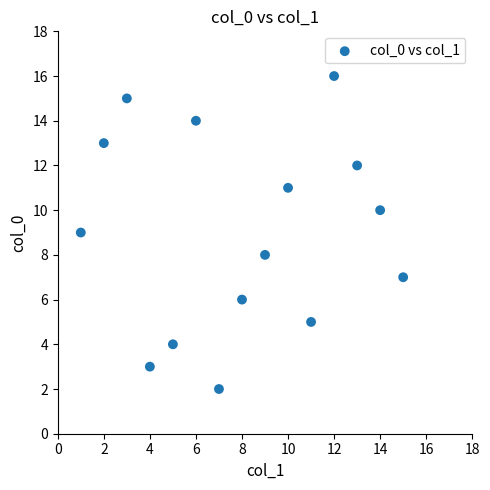

What is the range of Y values (max minus min)?

14